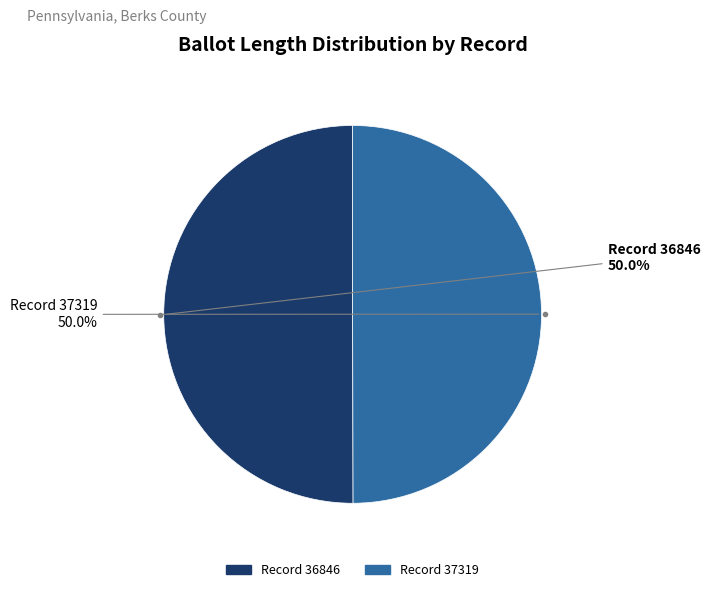

What is the largest slice in the pie chart?

36846